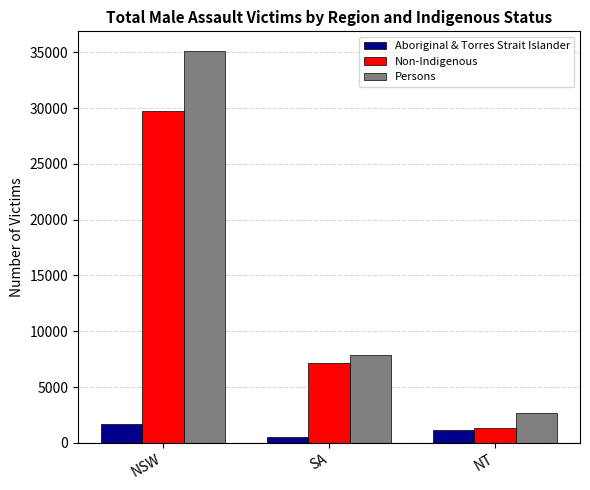

List the labels in order of Non-Indigenous value, largest first.

NSW, SA, NT